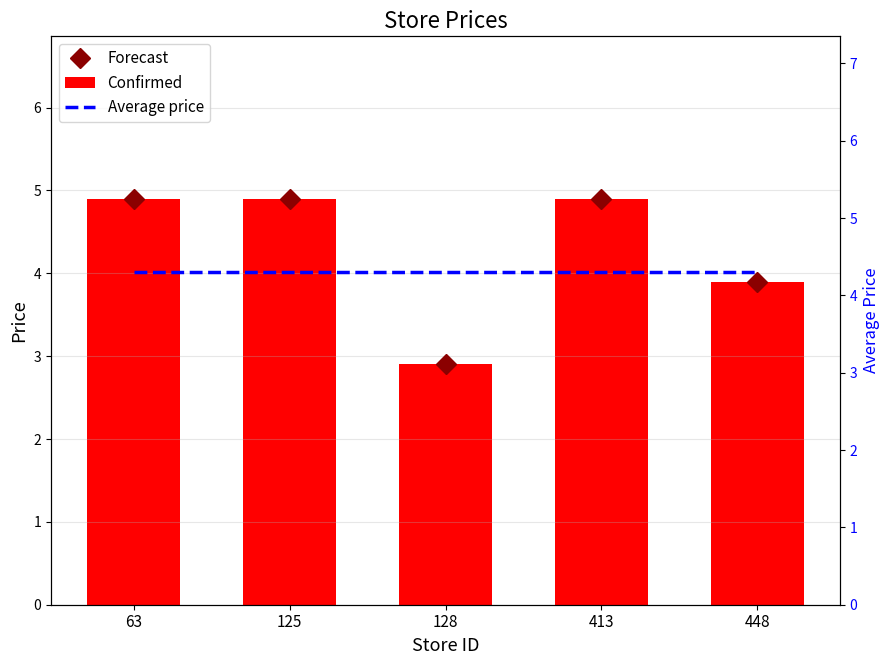

What is the sum of all Forecast values?

21.5